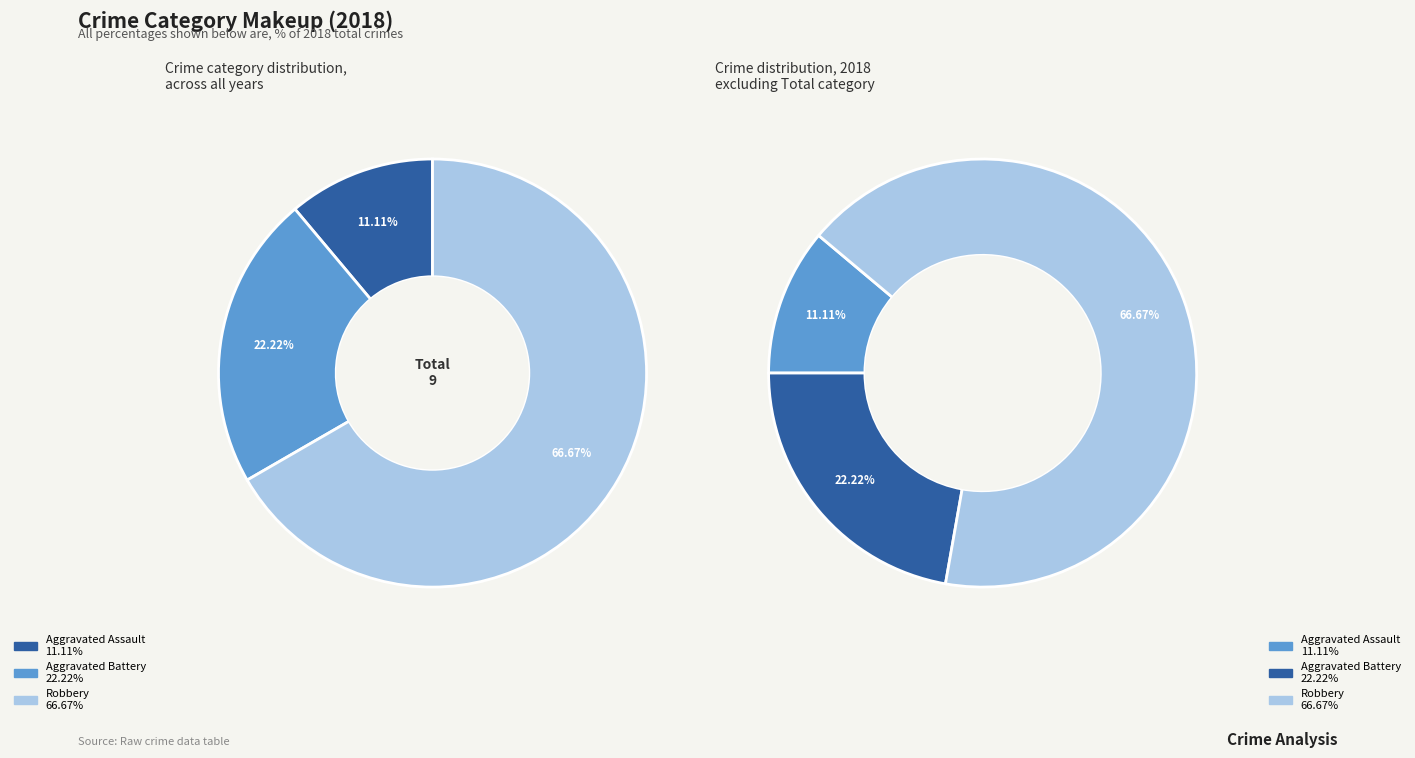

To the nearest percent, what is the average slice percentage?

33%